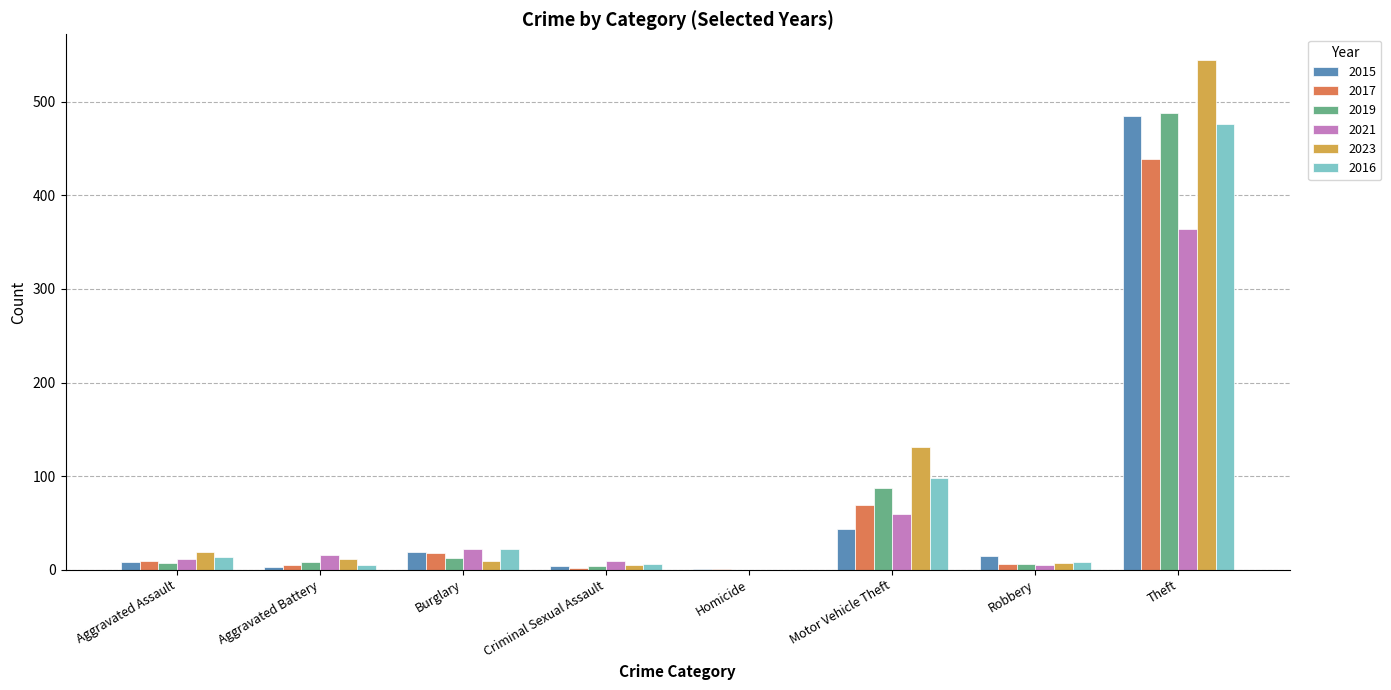

How many groups of bars are there?

8